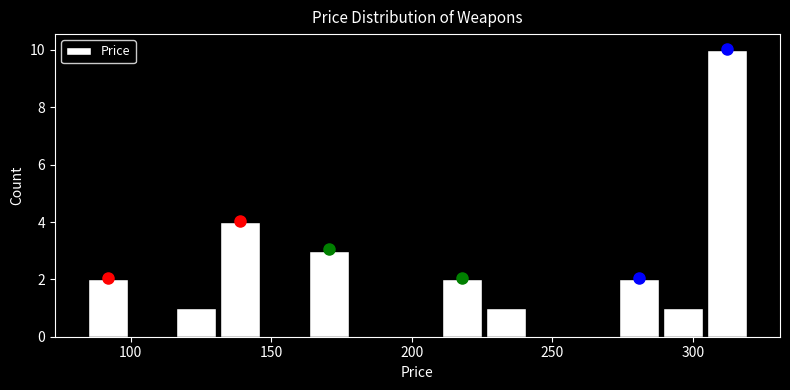

Read against the x-axis, roughly where is the centre of the tallest bar?

310